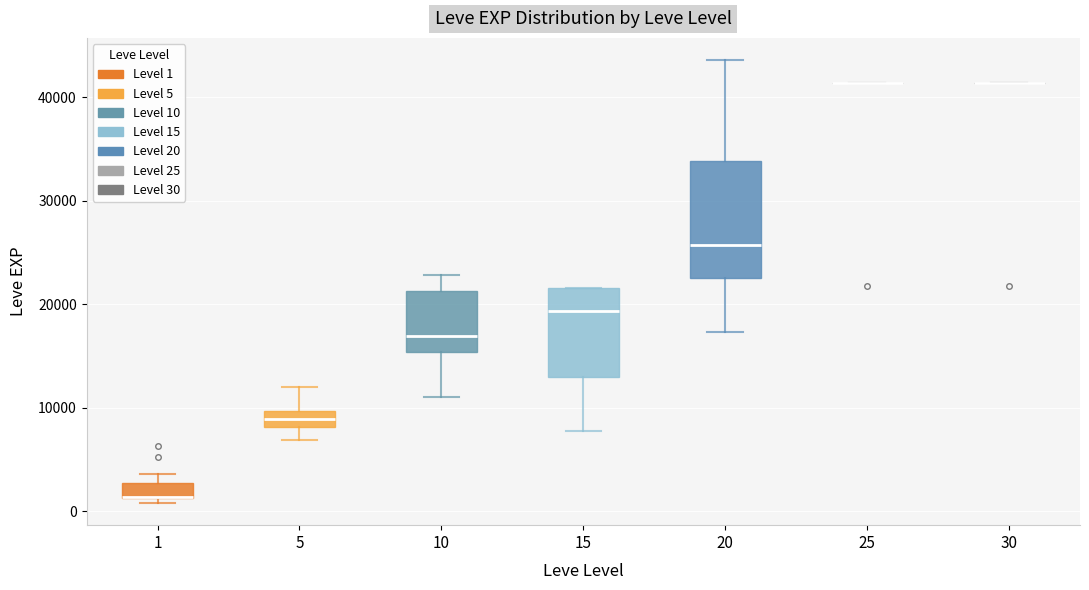

Reading left to right, read every box against the y-axis: the position of its median line, the range the box covers, and the ends of its whiskers. The values are not printed on the chart, so give them approximately, as read against the axis.

1: median 1000 (drawn on the box's lower edge), box 1000 to 3000, whiskers 1000 (just below the box's lower edge) to 4000
5: median 9000, box 8000 to 10000, whiskers 7000 to 12000
10: median 17000, box 15000 to 21000, whiskers 11000 to 23000
15: median 19000, box 13000 to 22000, whiskers 8000 to 22000
20: median 26000, box 23000 to 34000, whiskers 17000 to 44000
25: box collapsed to a line at 41000, whiskers 41000 to 41000
30: box collapsed to a line at 41000, whiskers 41000 to 41000